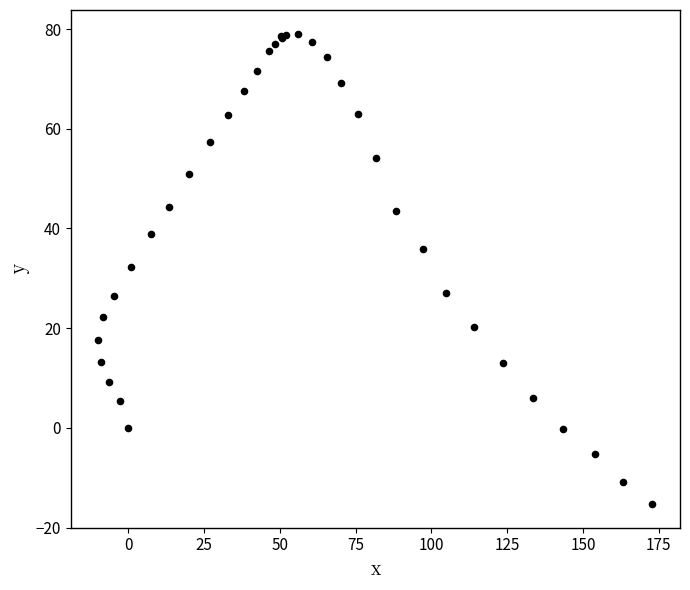

What Y value in the scatter plot is closest to 31?

32.2